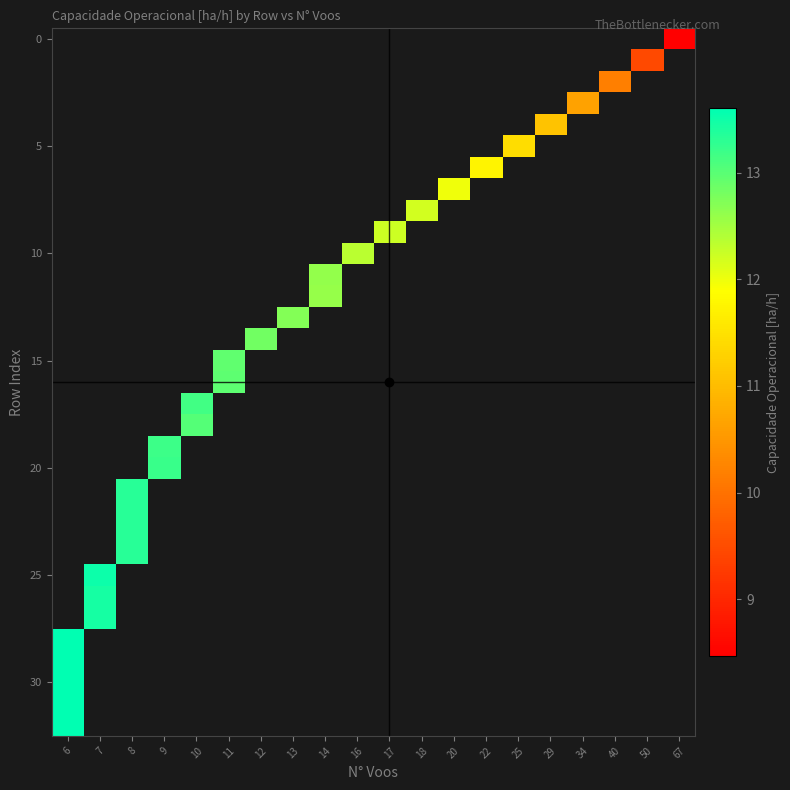

Which category has the highest value across all series?

6